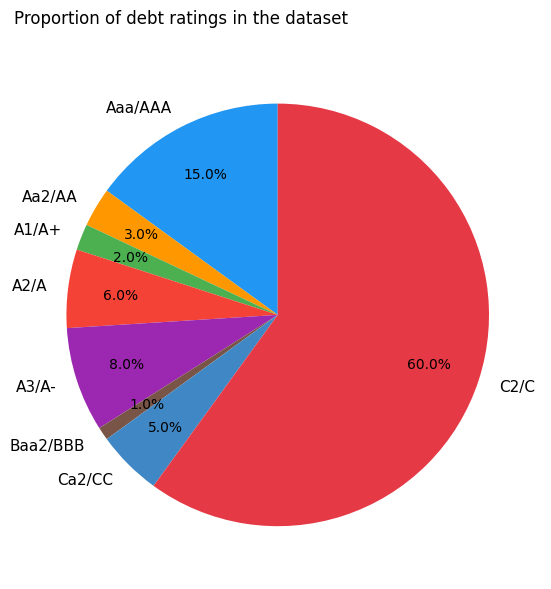

What percentage is the A2/A slice, to the nearest percent?

6%